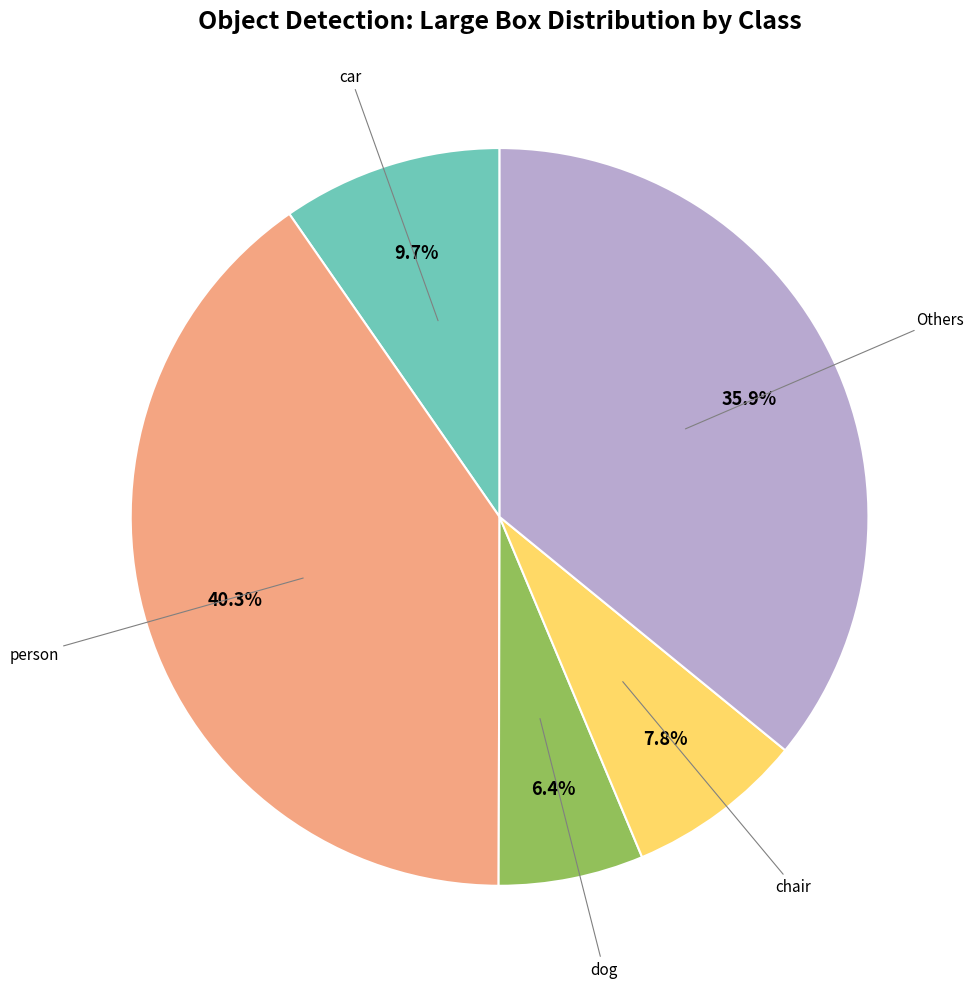

Is there a majority slice in this chart?

No